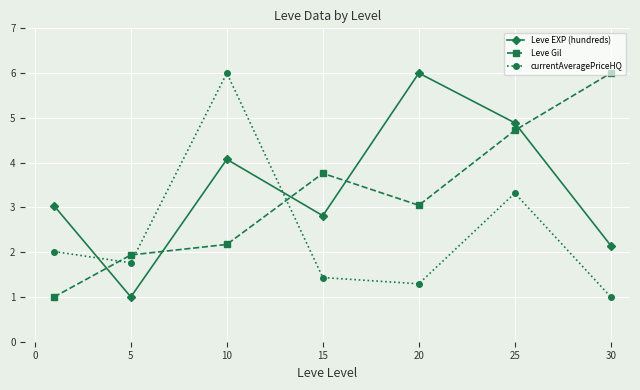

How many categories are shown in the chart?

7